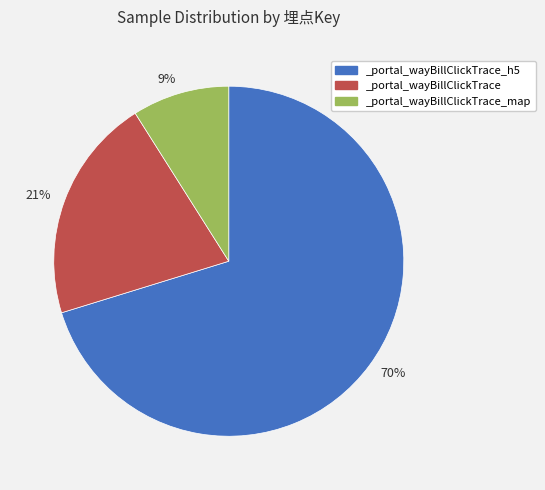

Rank the categories by value from highest to lowest.

70%, 21%, 9%